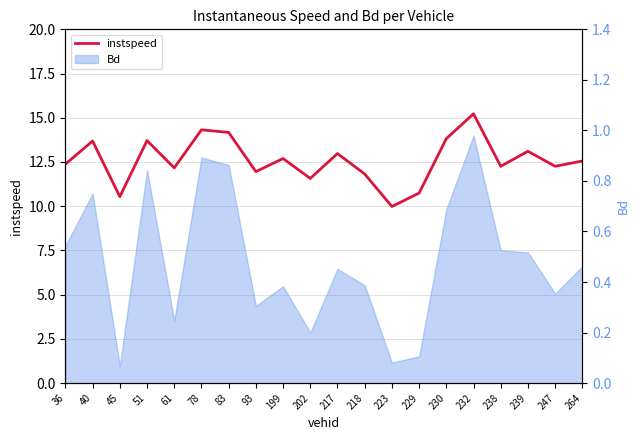

True or false: the data shows 13.0 at 217.

True